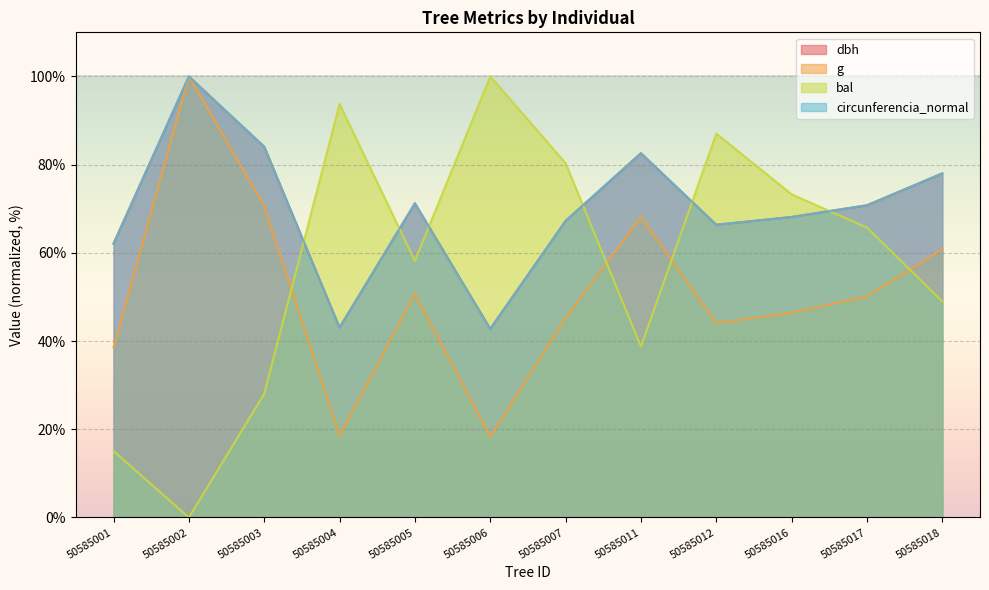

What are all the series names shown in the legend?

dbh, g, bal, circunferencia_normal